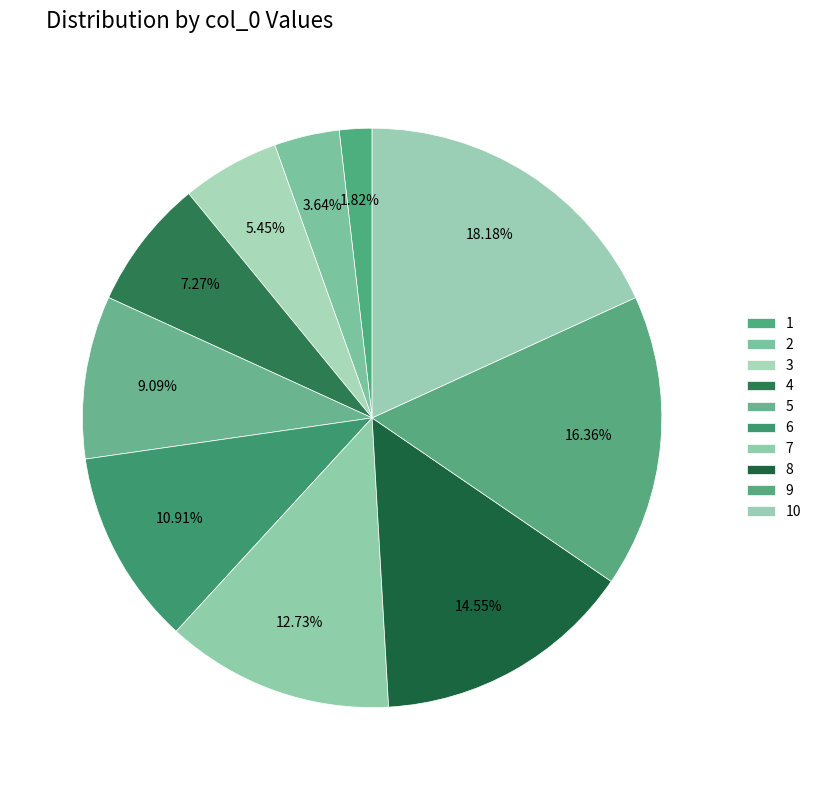

What is the change in value from 1 to 4?

+6